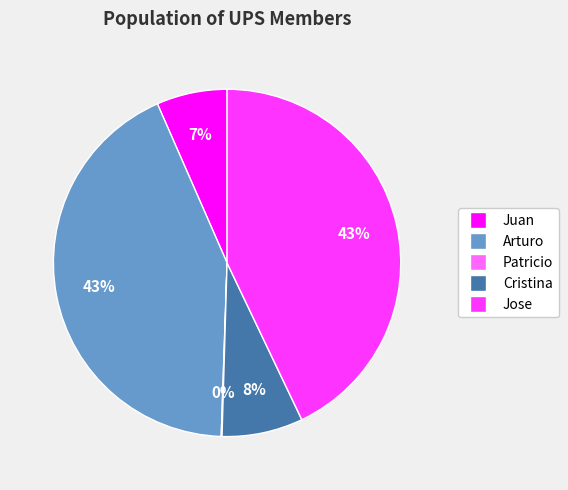

Is it true that Cristina is 8% of the pie?

True